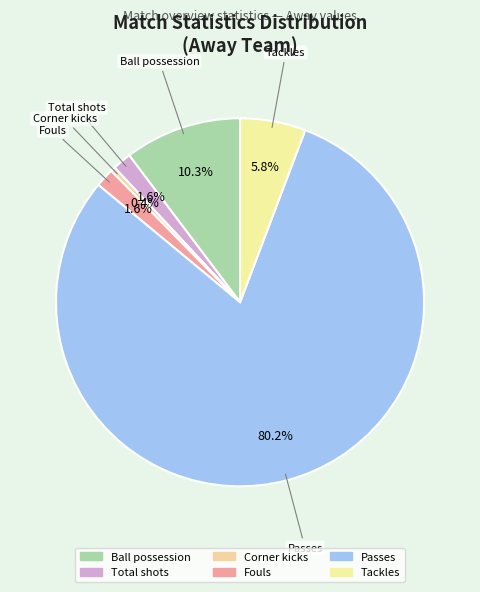

How many segments does this pie chart have?

6